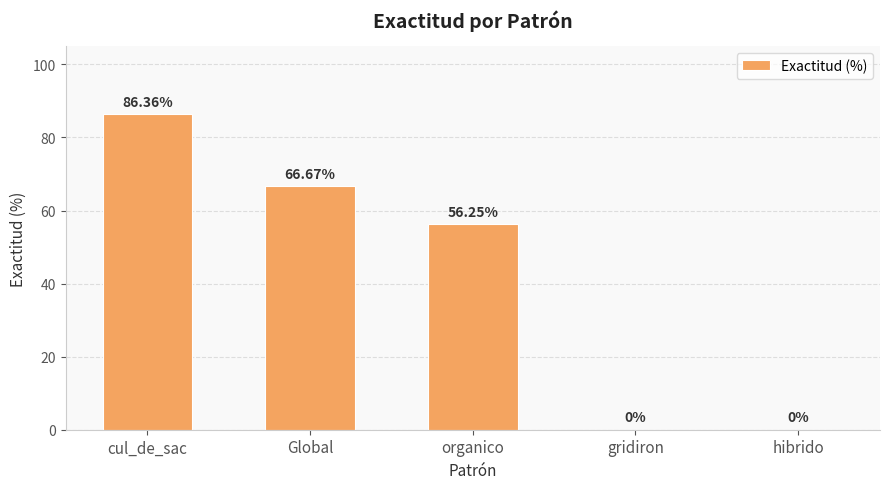

What is the ratio of the value at organico to the value at cul_de_sac?

0.7